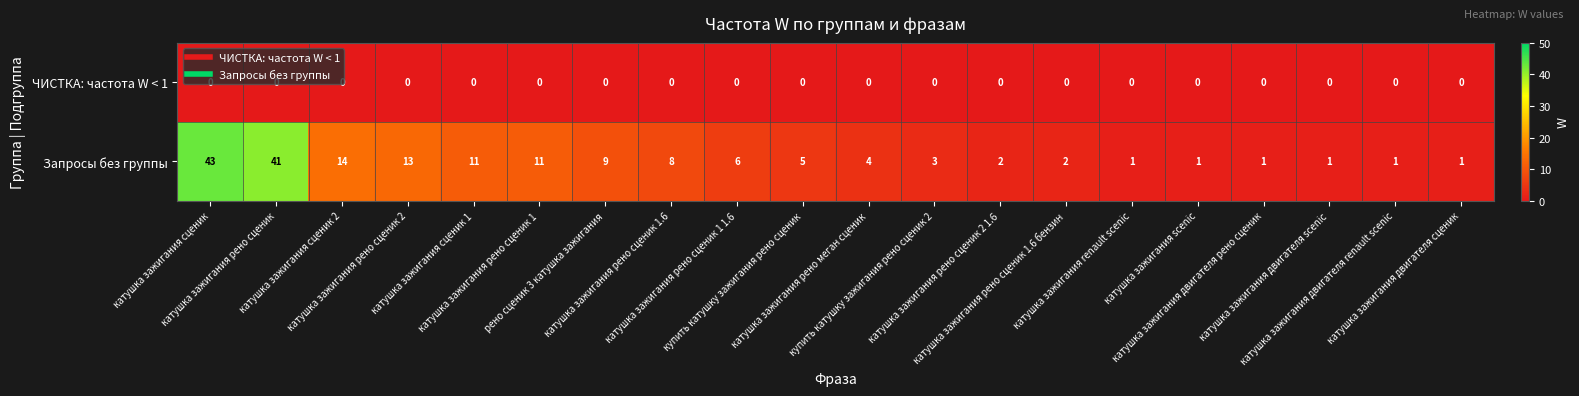

What is the difference between the second highest and second lowest values in the Запросы без группы series?

40